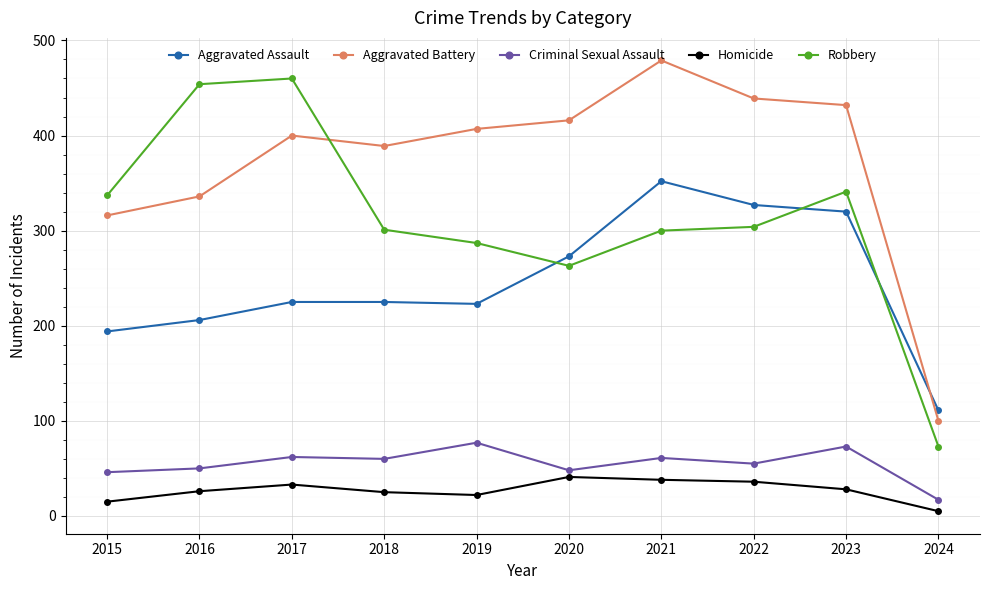

What is the total value across all series at 2021?

1230